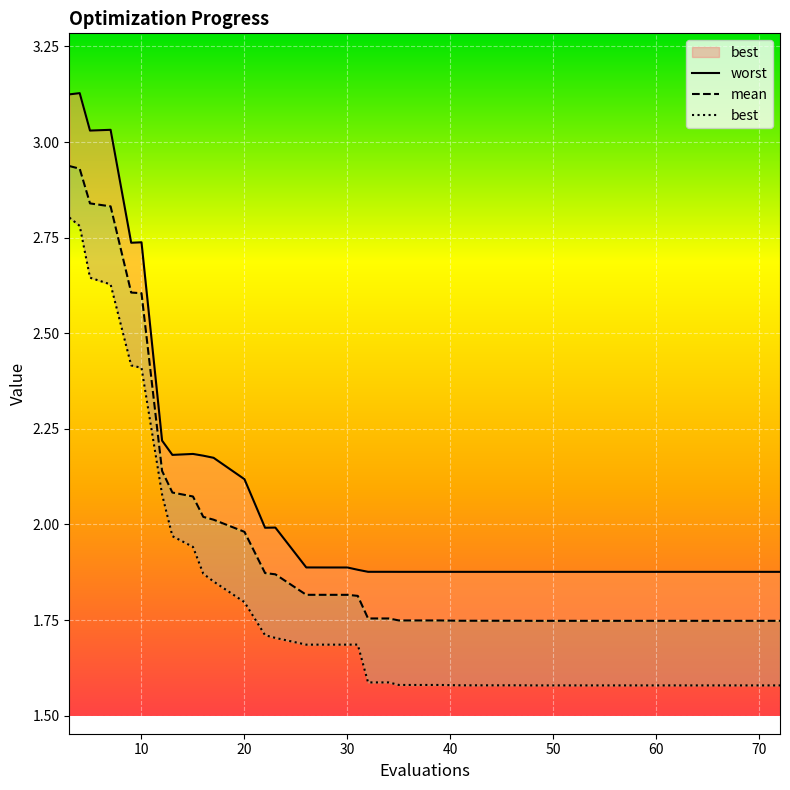

Reading right to left, list all the values displayed in this chart.

worst: 1.9	1.9	1.9	1.9	1.9	1.9	1.9	1.9	1.9	1.9	1.9	1.9	1.9	1.9	1.9	1.9	1.9	1.9	1.9	1.9	1.9	1.9	1.9	1.9	1.9	1.9	2.0	2.0	2.1	2.2	2.2	2.2	2.2	2.2	2.7	2.7	3.0	3.0	3.1	3.1
mean: 1.7	1.7	1.7	1.7	1.7	1.7	1.7	1.7	1.7	1.7	1.7	1.7	1.7	1.7	1.7	1.7	1.7	1.7	1.7	1.7	1.8	1.8	1.8	1.8	1.8	1.8	1.9	1.9	2.0	2.0	2.0	2.1	2.1	2.1	2.6	2.6	2.8	2.8	2.9	2.9
best: 1.6	1.6	1.6	1.6	1.6	1.6	1.6	1.6	1.6	1.6	1.6	1.6	1.6	1.6	1.6	1.6	1.6	1.6	1.6	1.6	1.6	1.6	1.7	1.7	1.7	1.7	1.7	1.7	1.8	1.9	1.9	1.9	2.0	2.1	2.4	2.4	2.6	2.6	2.8	2.8